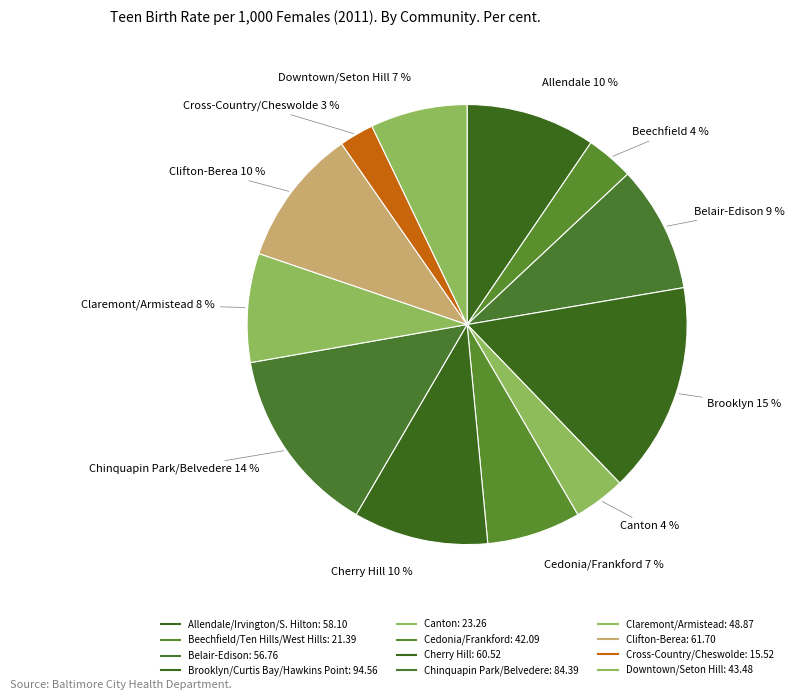

Does any single category account for the majority?

No